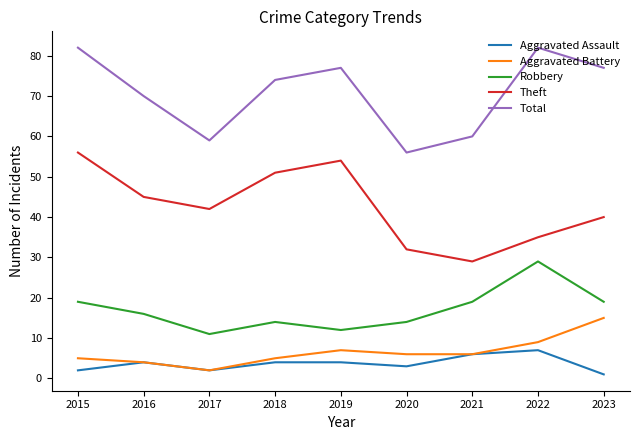

True or false: Theft and Robbery intersect in this chart.

False